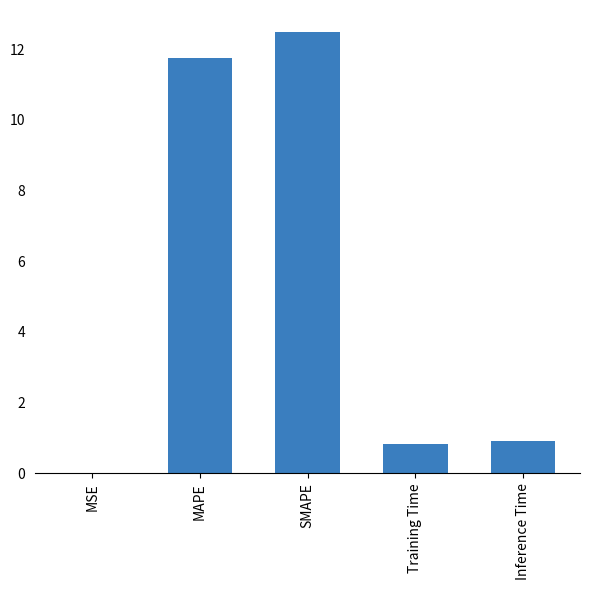

Which has a higher value, Inference Time or MAPE?

MAPE